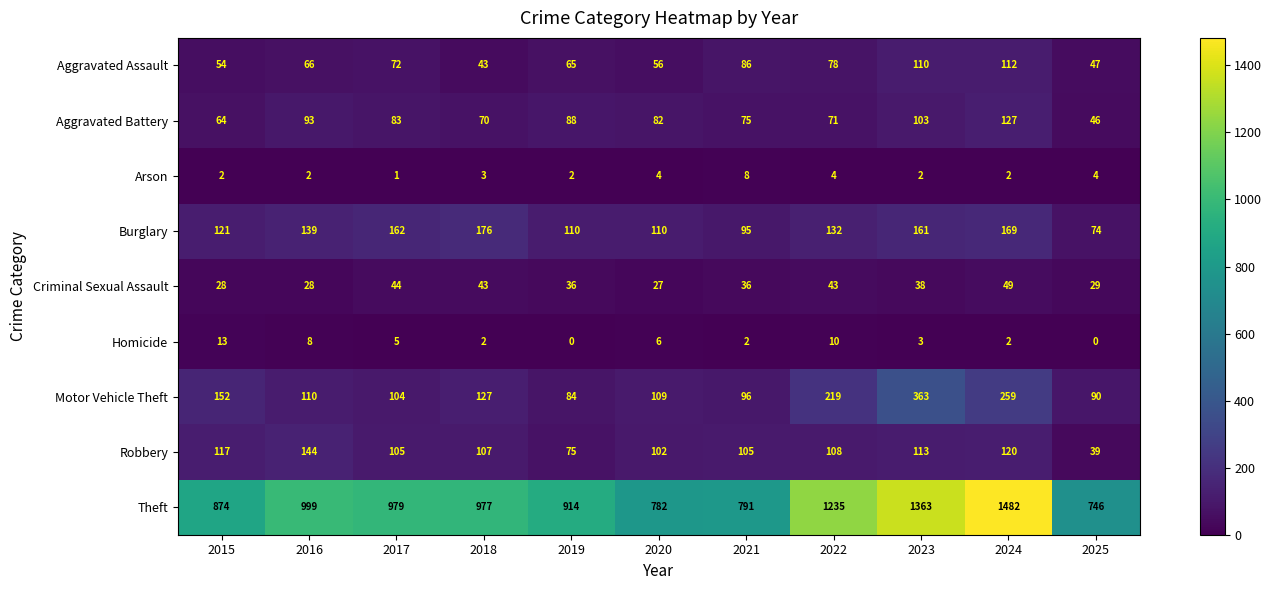

Is it true that Aggravated Battery equals 22 at 2015?

False